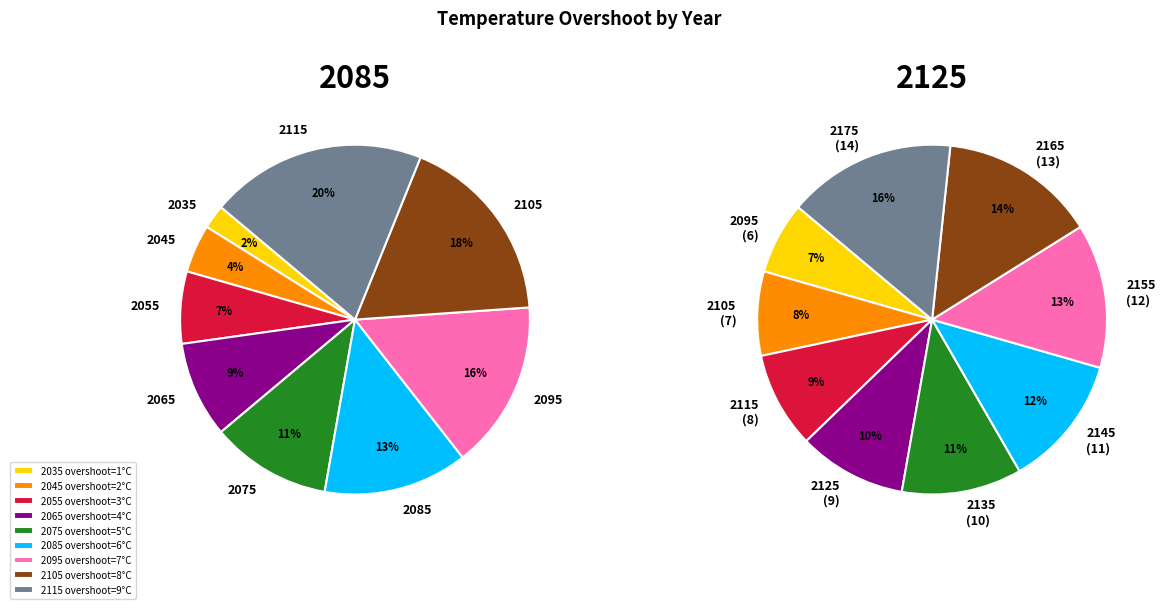

Do 2085 and 2005 together represent more than half of the pie?

No